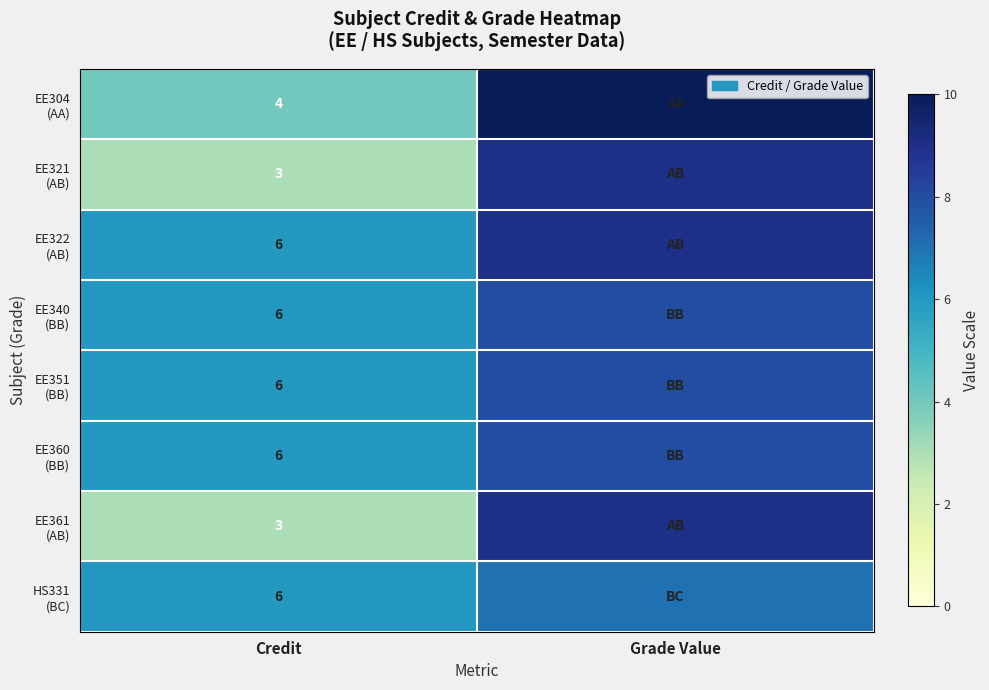

At which category is the sum across all series the highest?

Grade Value